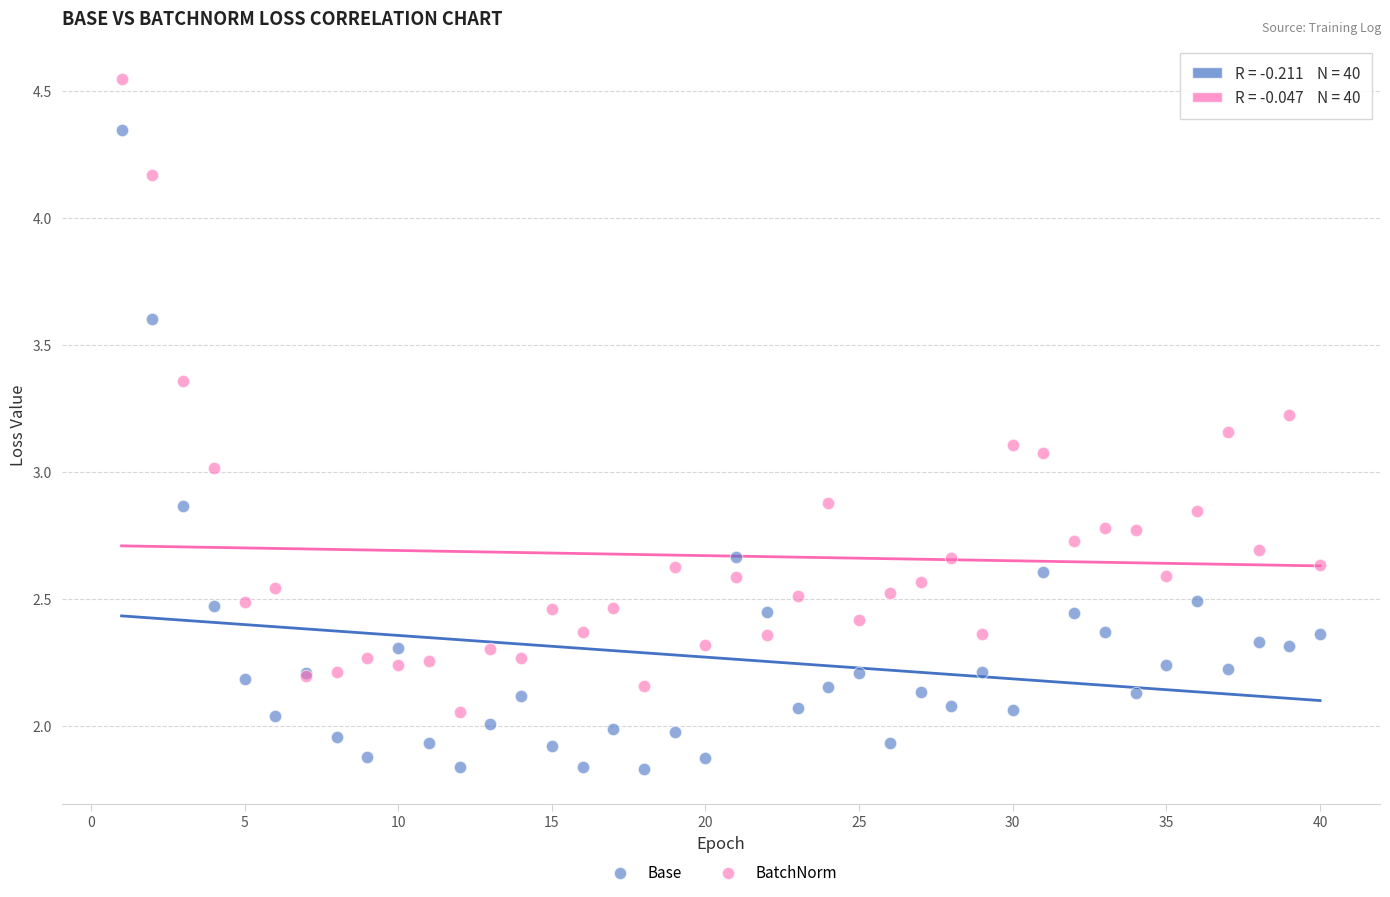

What is the X range (max minus min) for the scatter plot?

39.0